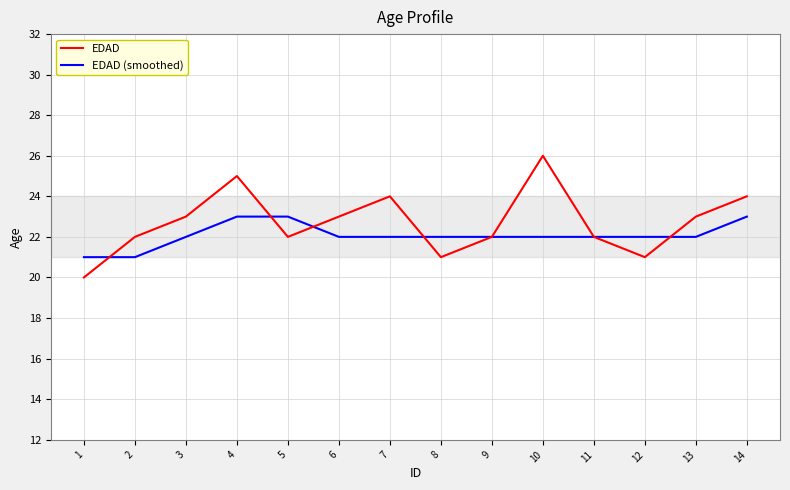

What is the sum of all EDAD (smoothed) values?

309